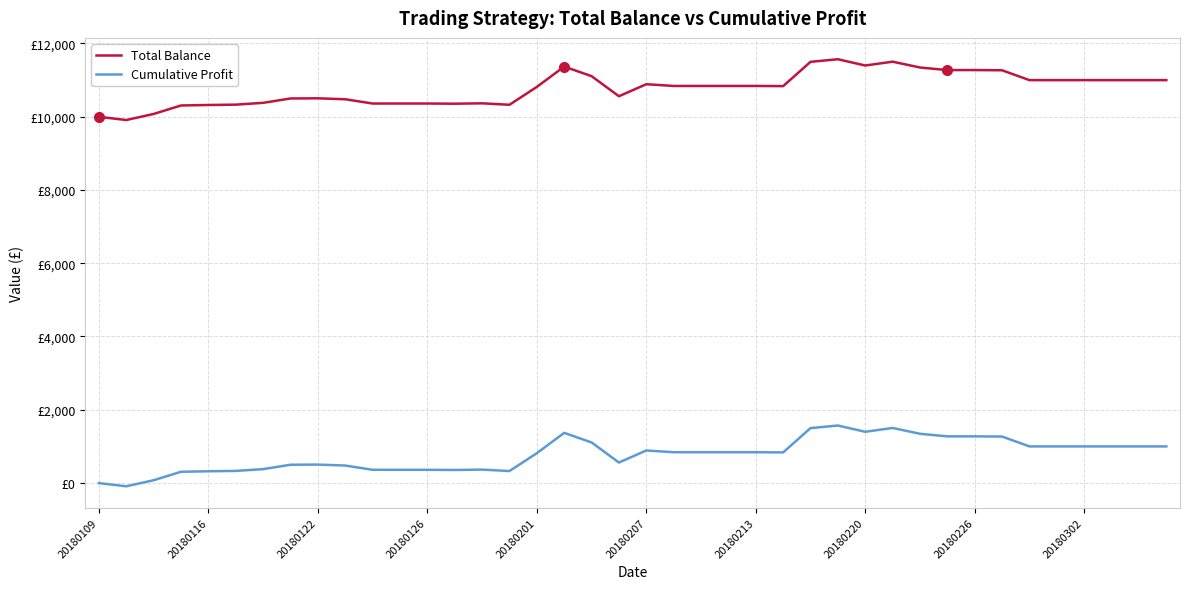

Does the chart display data point markers on the line(s)?

No